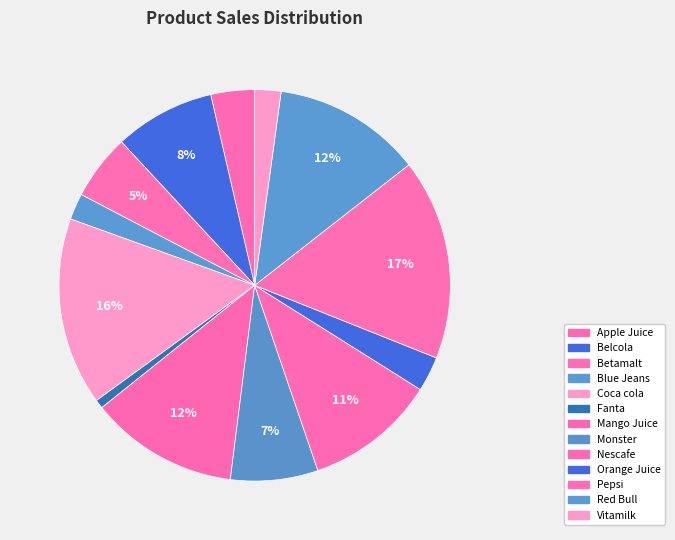

To the nearest percent, what percentage of the pie is Pepsi?

17%